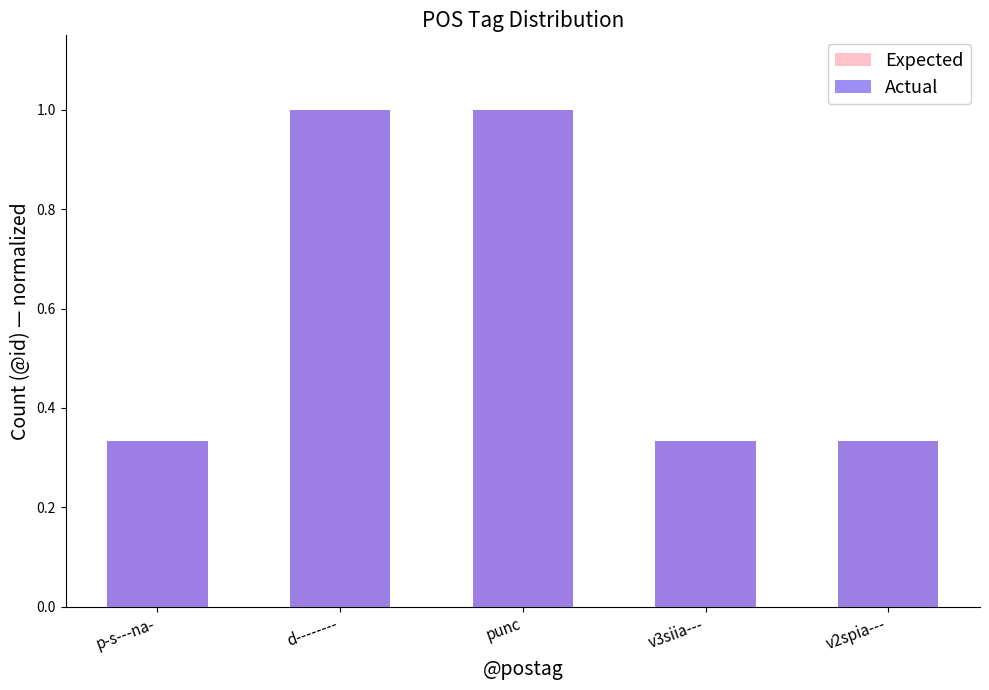

Reading left to right, transcribe all the data shown in this chart.

Expected: p-s---na-=0.3	d--------=1.0	punc=1.0	v3siia---=0.3	v2spia---=0.3
Actual: p-s---na-=0.3	d--------=1.0	punc=1.0	v3siia---=0.3	v2spia---=0.3